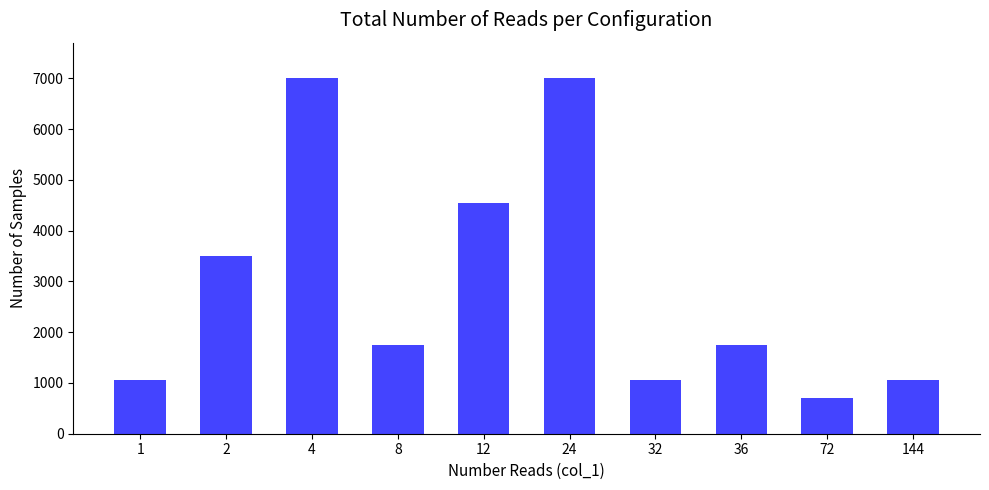

Reading left to right, transcribe all the data shown in this chart.

1=1050	2=3500	4=7000	8=1750	12=4550	24=7000	32=1050	36=1750	72=700	144=1050